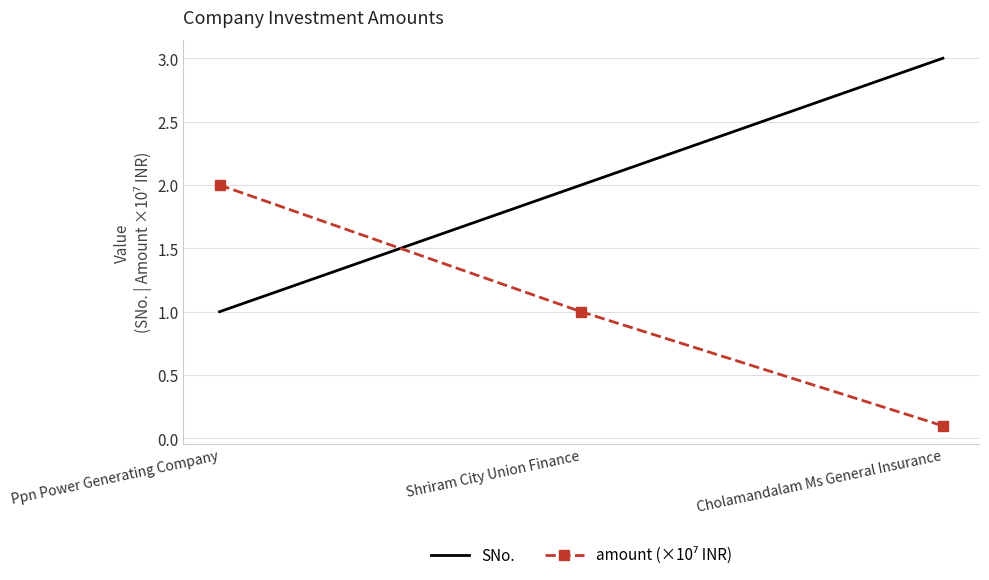

Which category has the highest value across all series?

Cholamandalam Ms General Insurance